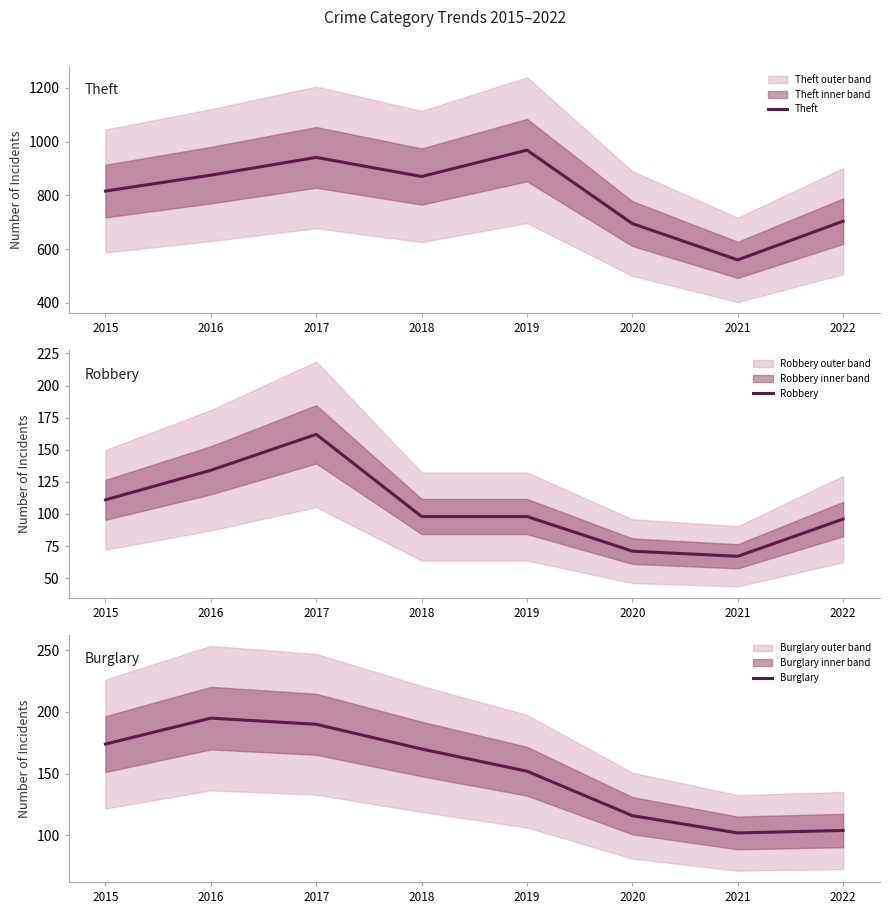

What are all the series names shown in the legend?

Theft, Robbery, Burglary